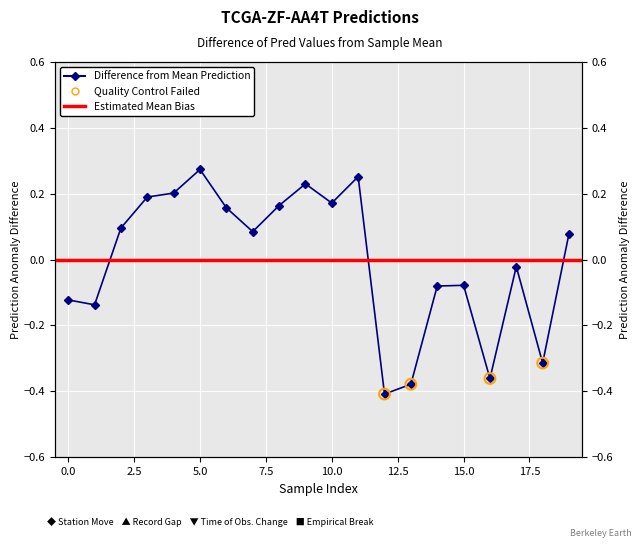

Between 7 and 8, which is larger?

8